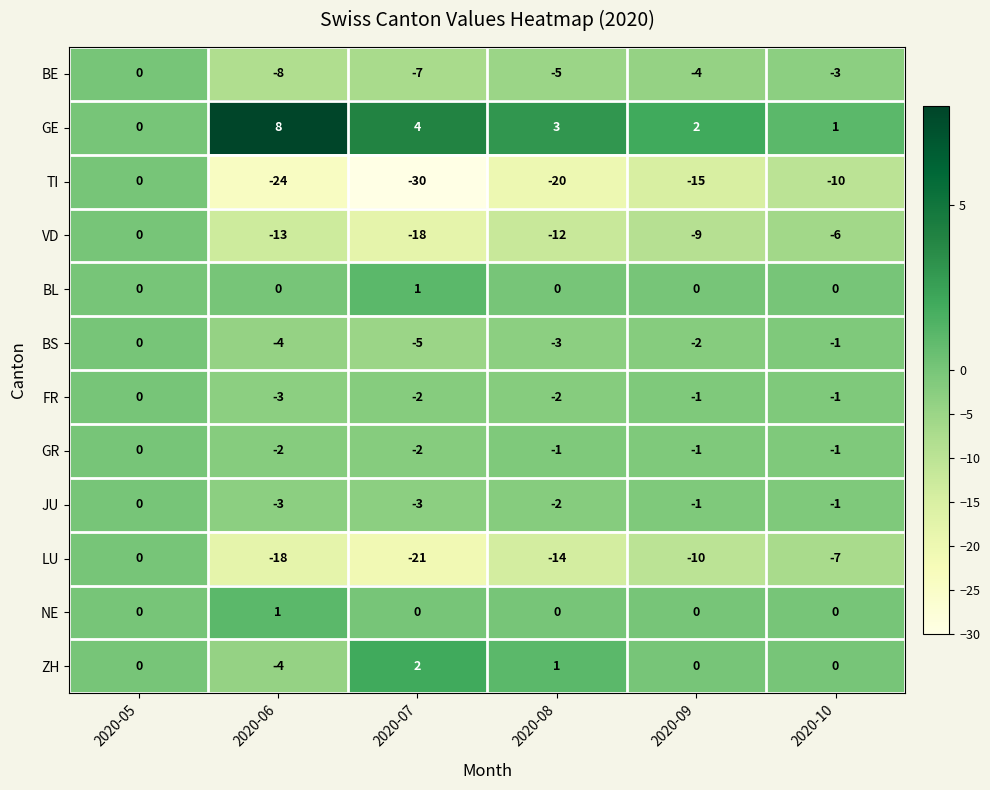

What is the spread (max minus min) of values at 2020-06?

32